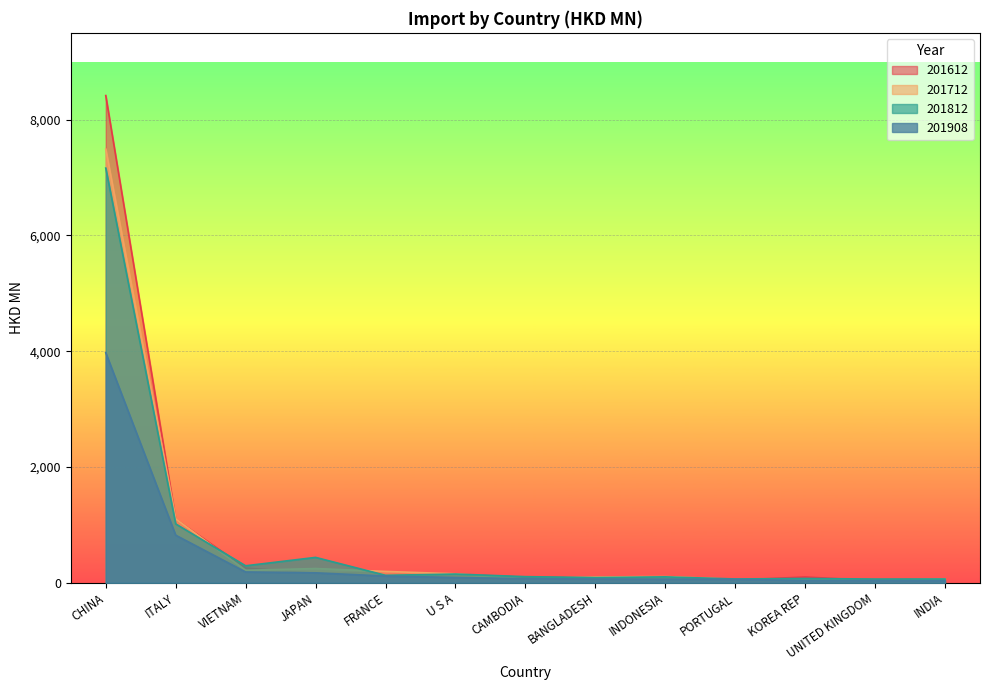

The 201812 series shows 64.6 at U S A. True or false?

False